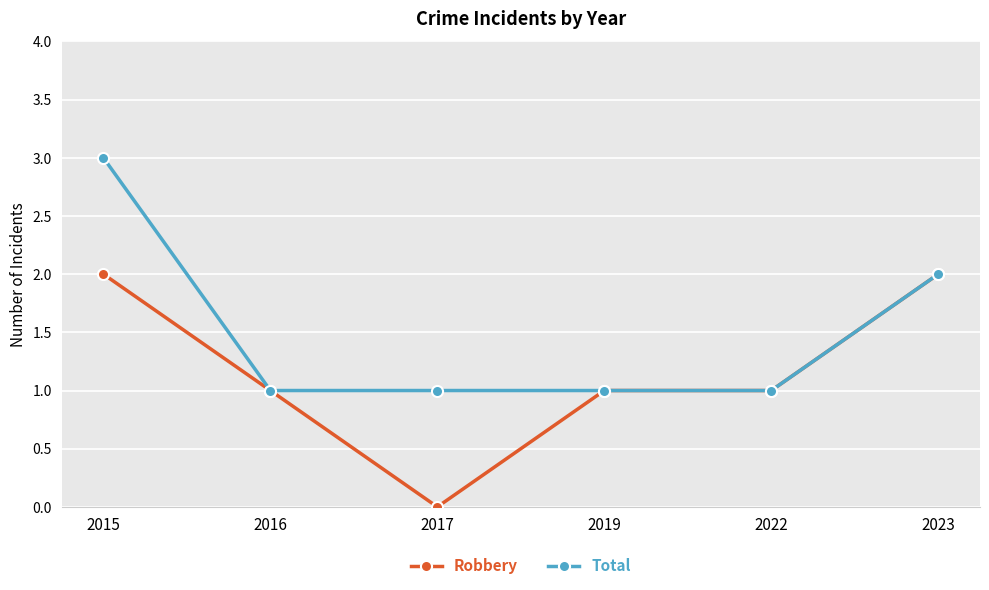

Reading left to right, list all the values displayed in this chart.

Robbery: 2	1	0	1	1	2
Total: 3	1	1	1	1	2